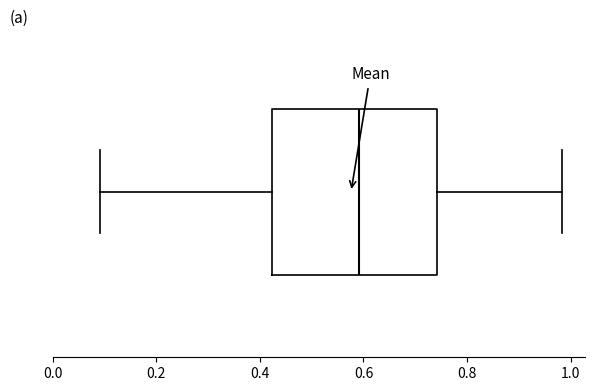

Transcribe this box plot: give where the median line is, the range the box spans, and where the two whiskers end, as read against the x-axis. The values are not printed on the chart, so give them approximately, as read against the axis.

median 0.60, box 0.42 to 0.74, whiskers 0.10 to 0.98